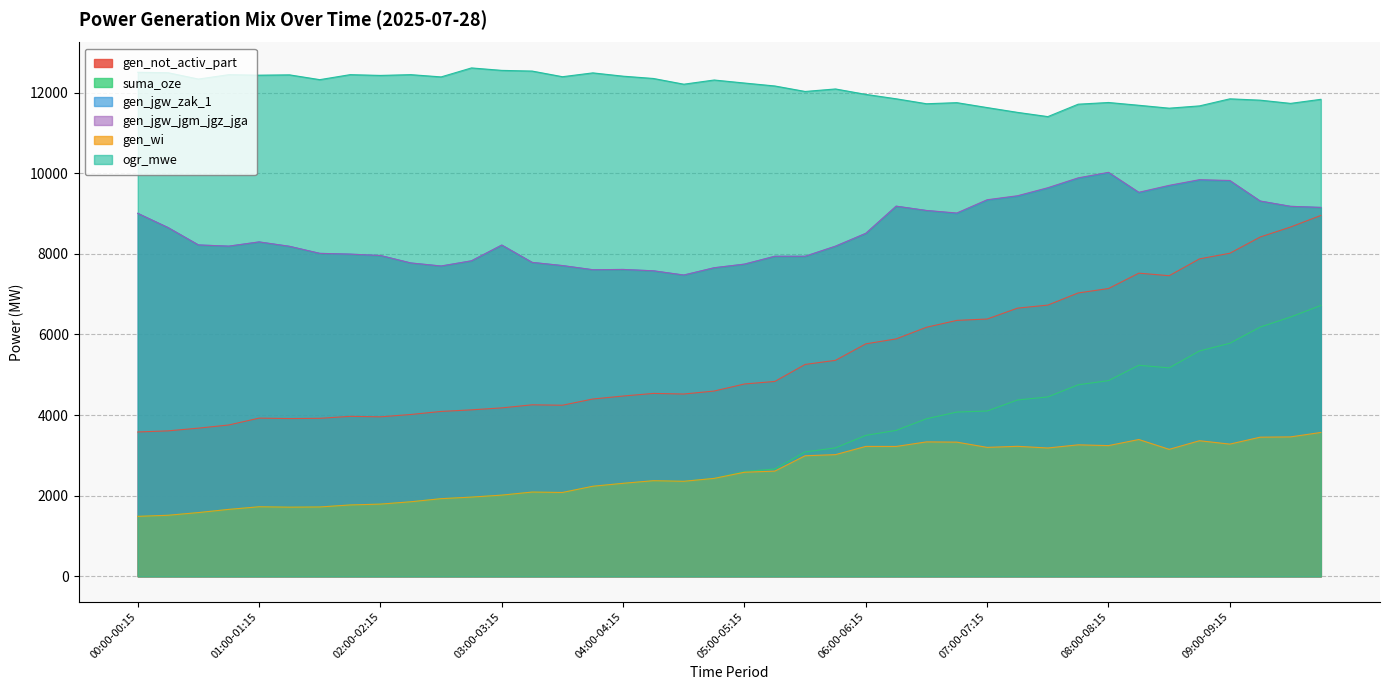

Between 02:00-02:15 and 05:45-06:00, which series saw the biggest shift?

gen_not_activ_part